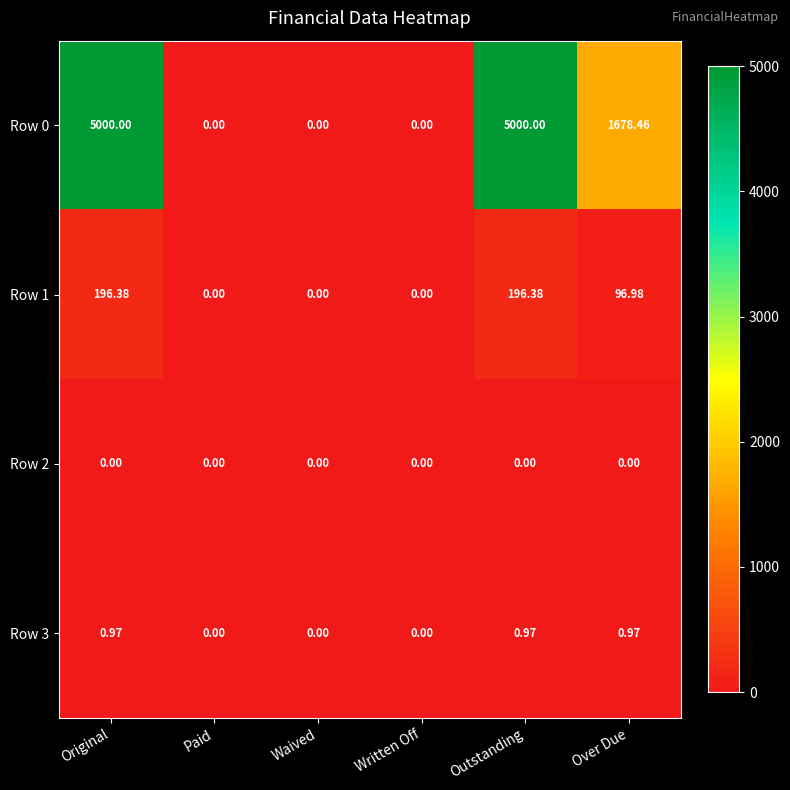

At which label does Row 1 first exceed 96?

Original